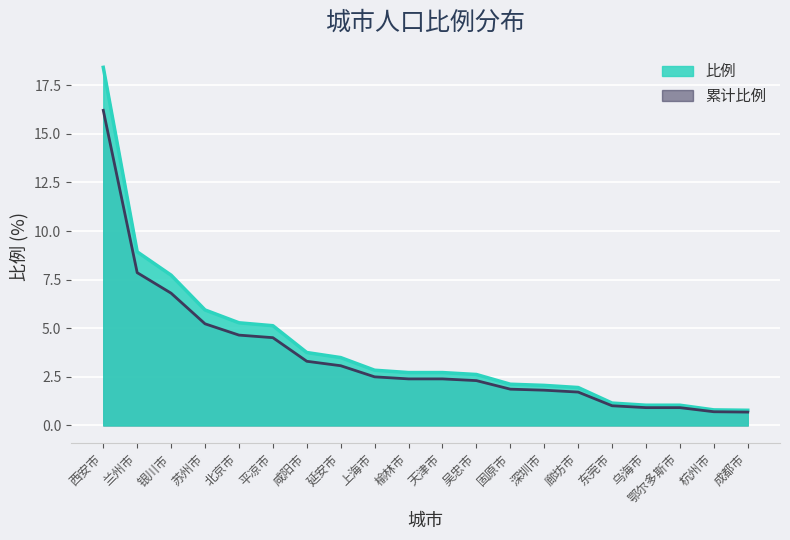

What is the sum of the values at 深圳市 and 鄂尔多斯市?

3.1